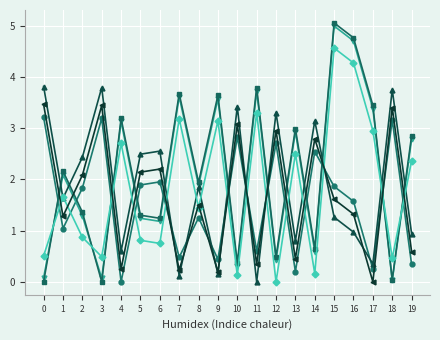

What is the difference between the highest and lowest values at 2?

1.6